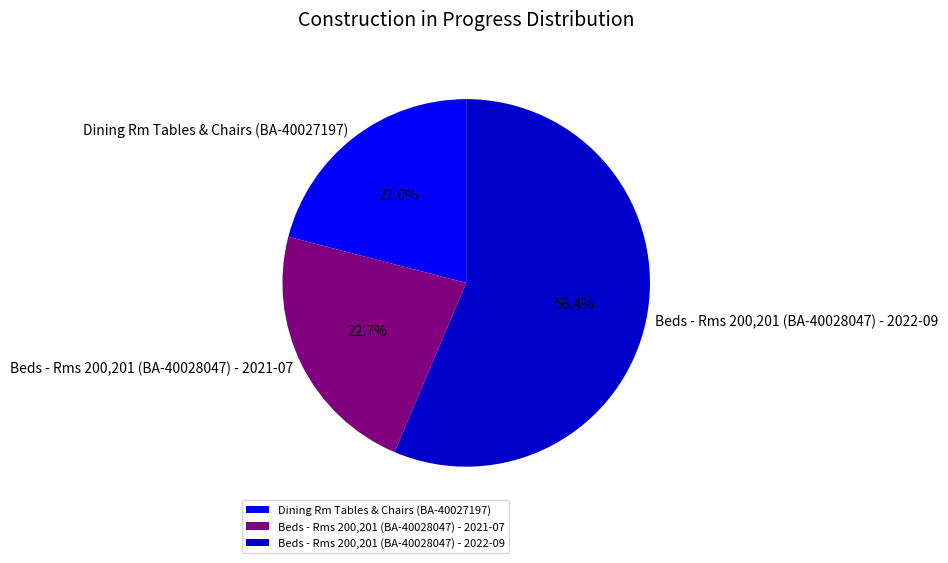

Does Beds - Rms 200,201 (BA-40028047) - 2022-09 account for over 50% of the chart?

Yes